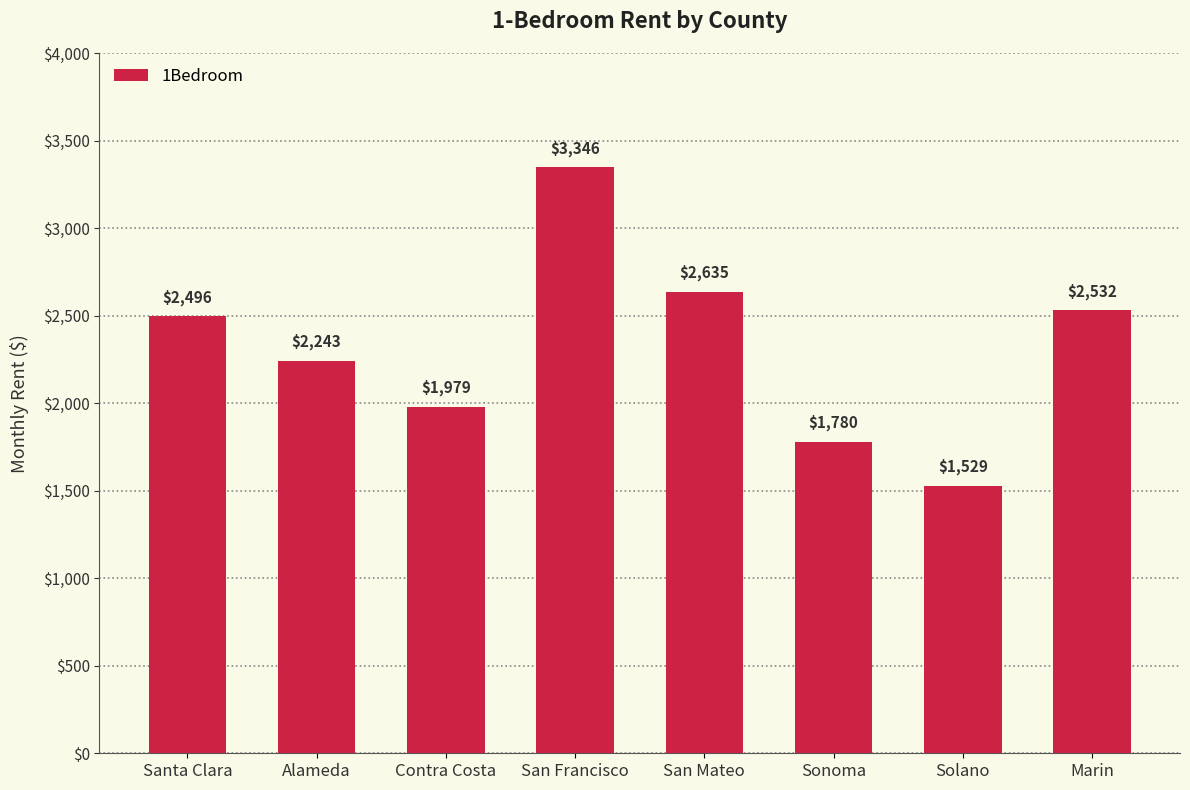

Does the chart contain any negative values?

No